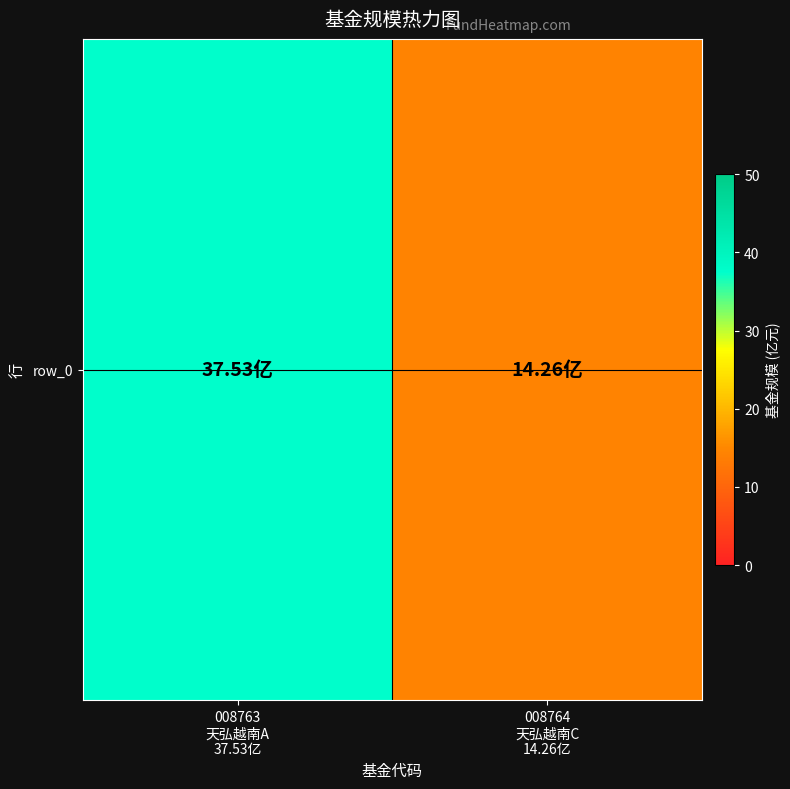

Rank the categories by value from lowest to highest.

008764
天弘越南C
14.26亿, 008763
天弘越南A
37.53亿